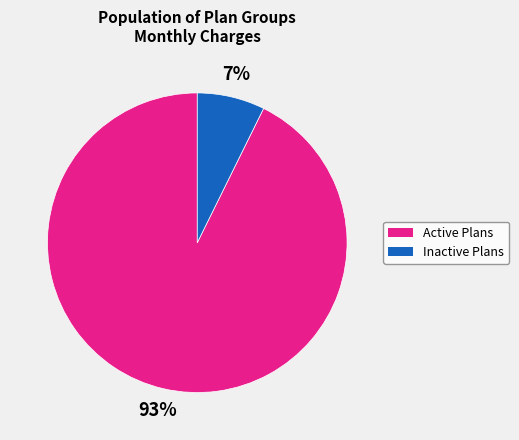

How many segments does this pie chart have?

2